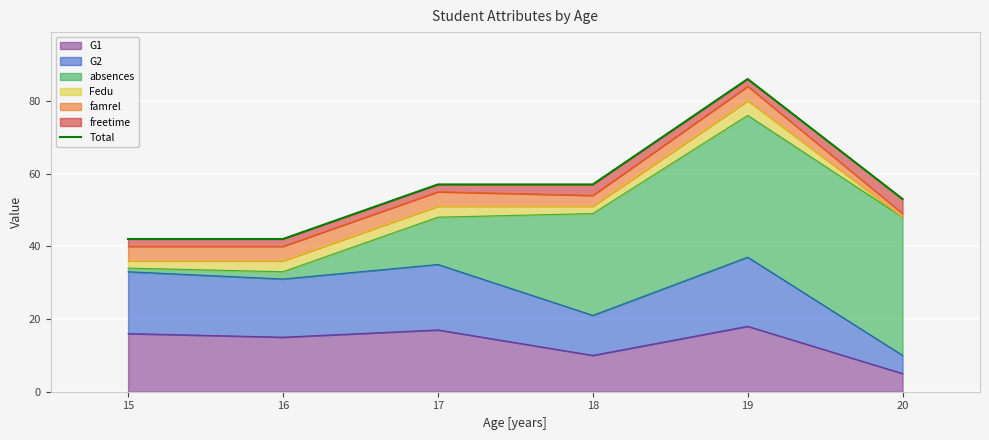

The value of G1 at 17 is 28. True or false?

False